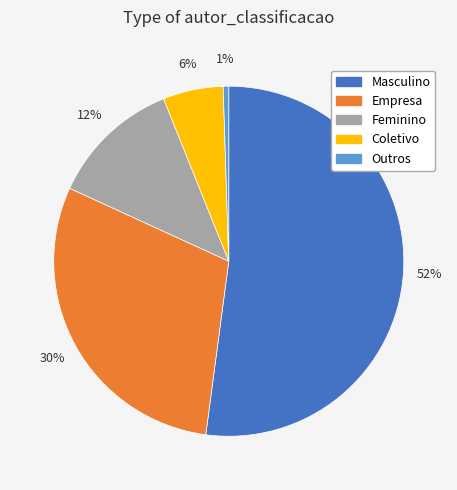

What is the majority slice?

Masculino